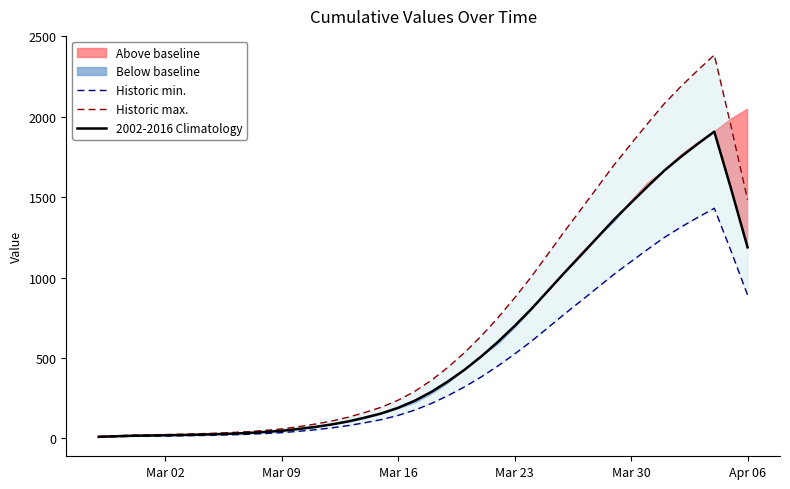

What is the value of the Historic max. point at the 7th from the left?

27.5